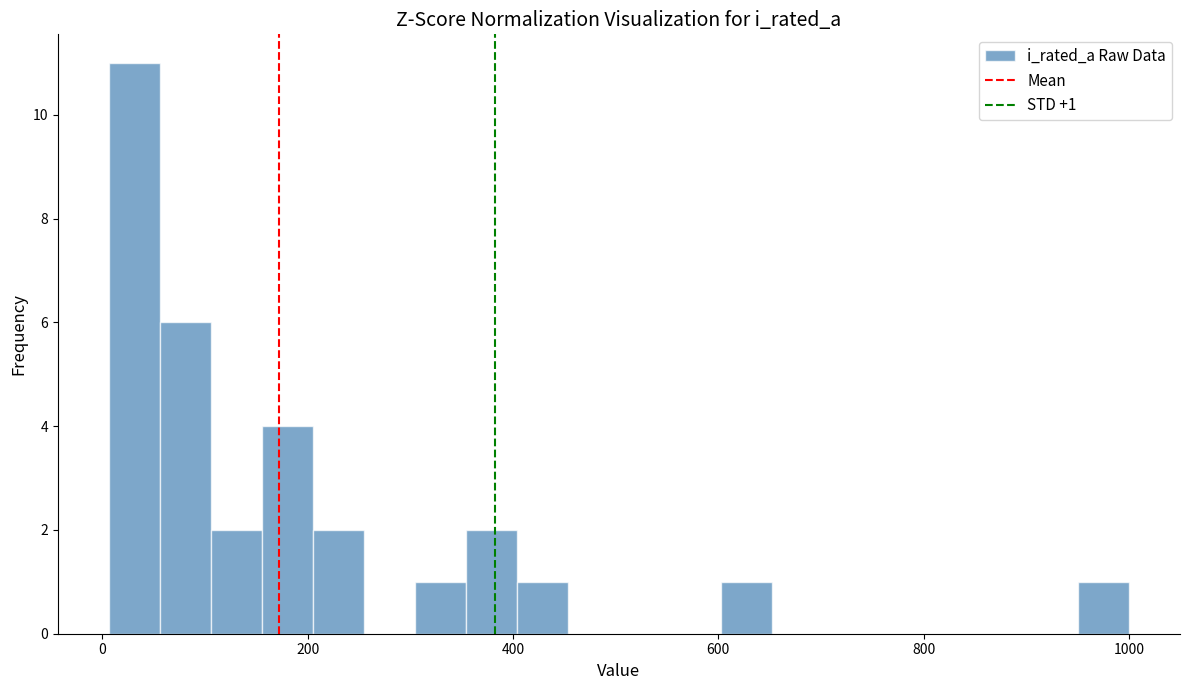

Around what value on the x-axis is the tallest bar? Give the approximate position of its centre, as read against the axis.

40